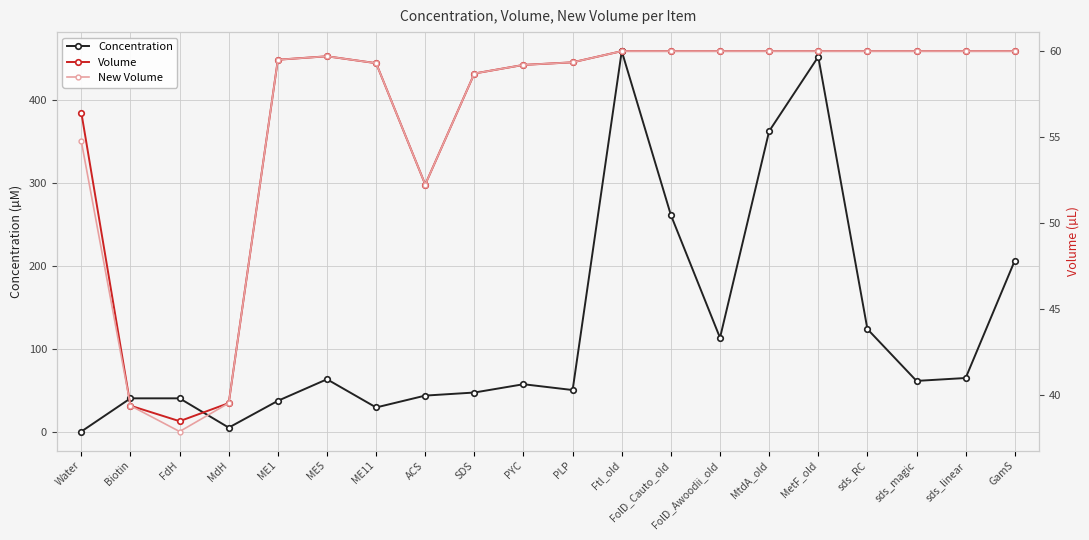

Is it true that Volume equals 12.8 at Water?

False